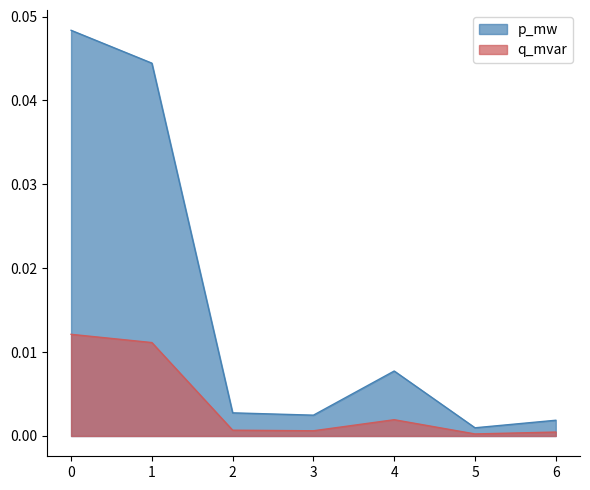

Between 0 and 2, which series saw the biggest shift?

p_mw